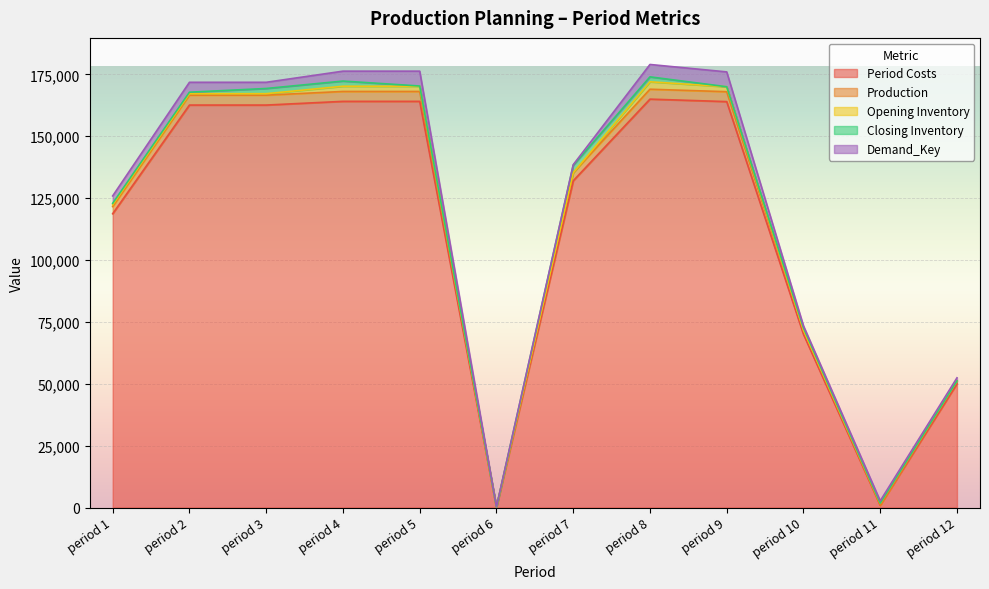

Count the number of data series in this chart.

5